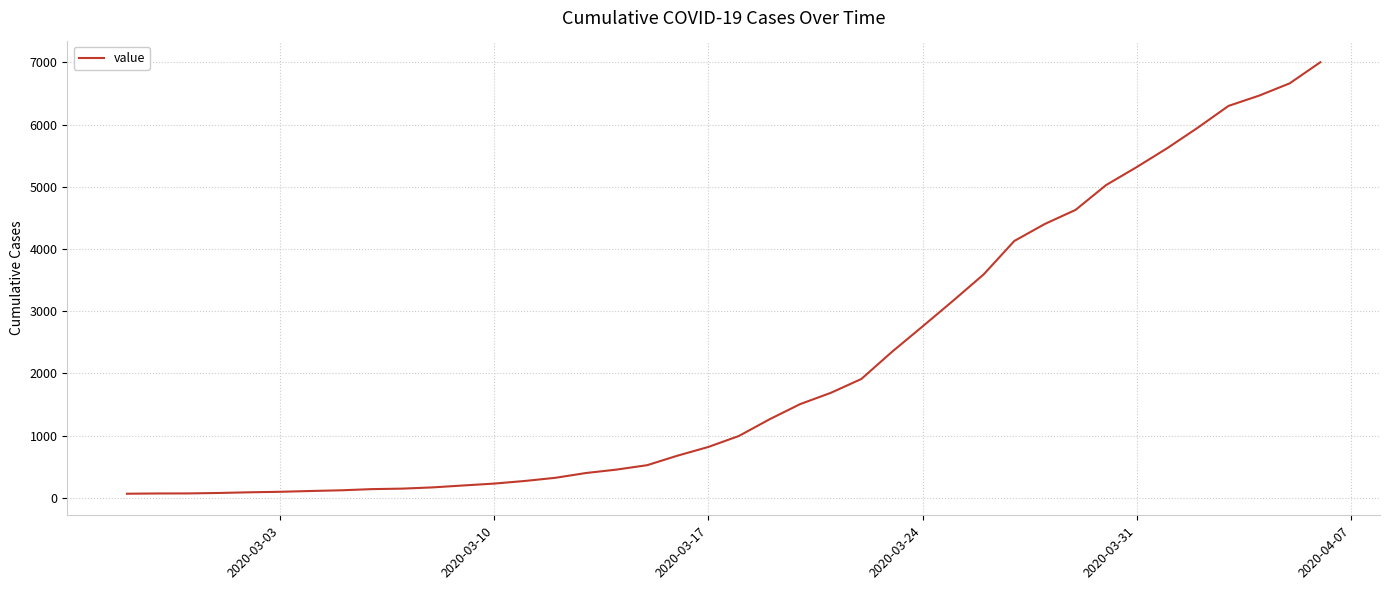

Does the chart have visible grid lines?

Yes